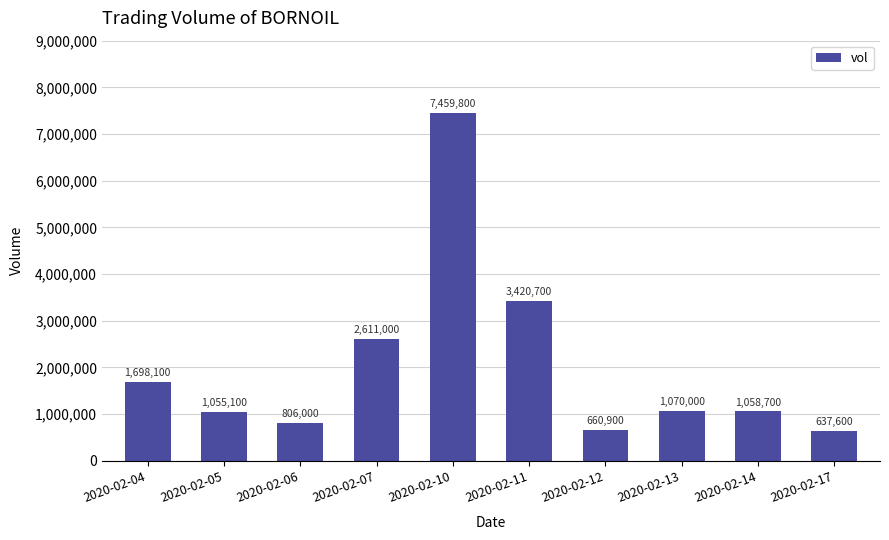

How many categories are shown in the chart?

10